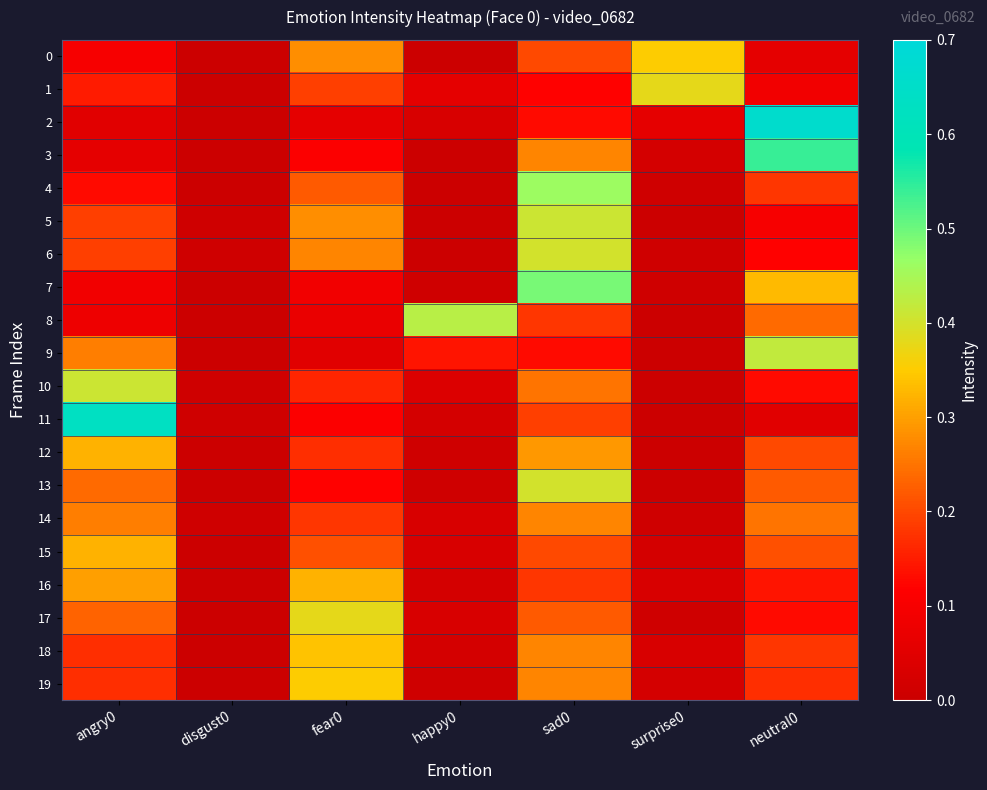

At how many categories does at least one series exceed 0?

7